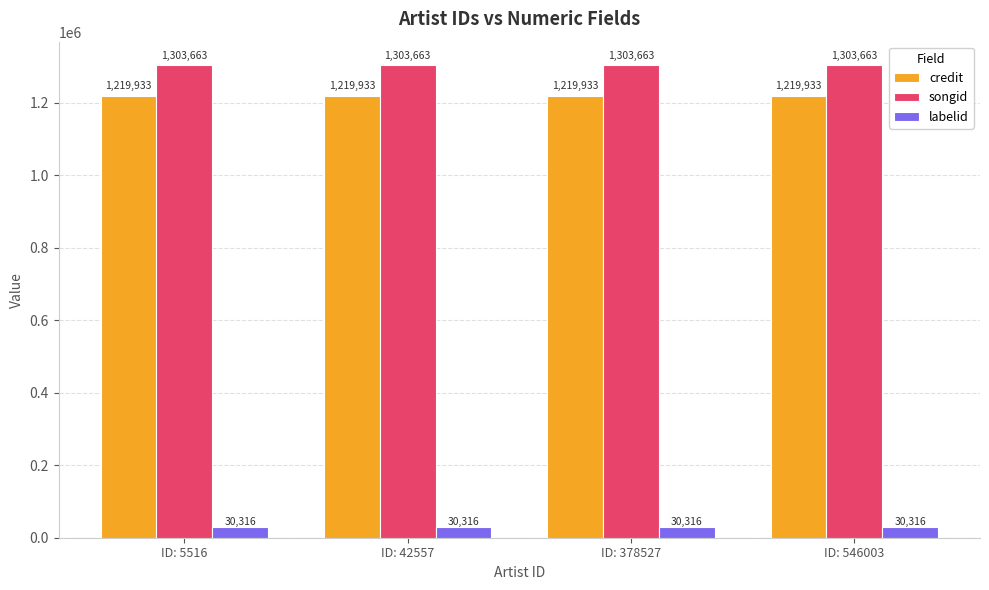

What is the sum of all credit values?

4879732